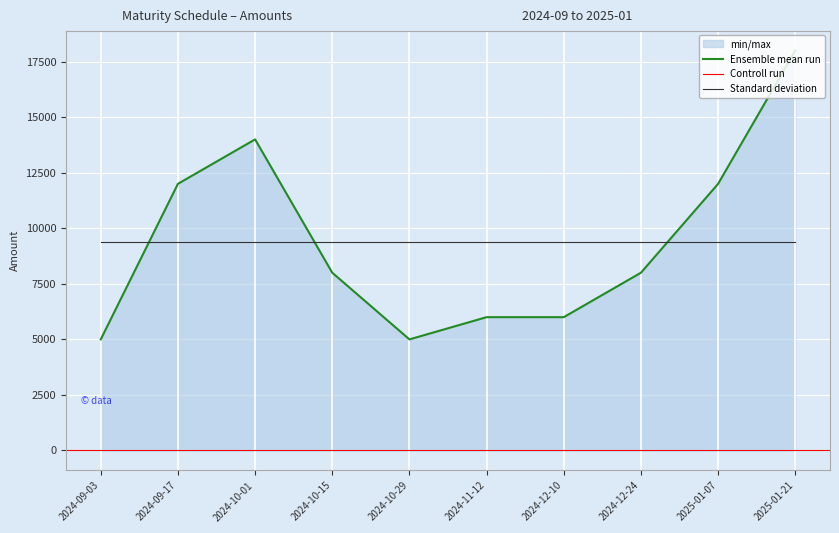

True or false: Standard deviation and Ensemble mean run cross at least once.

True